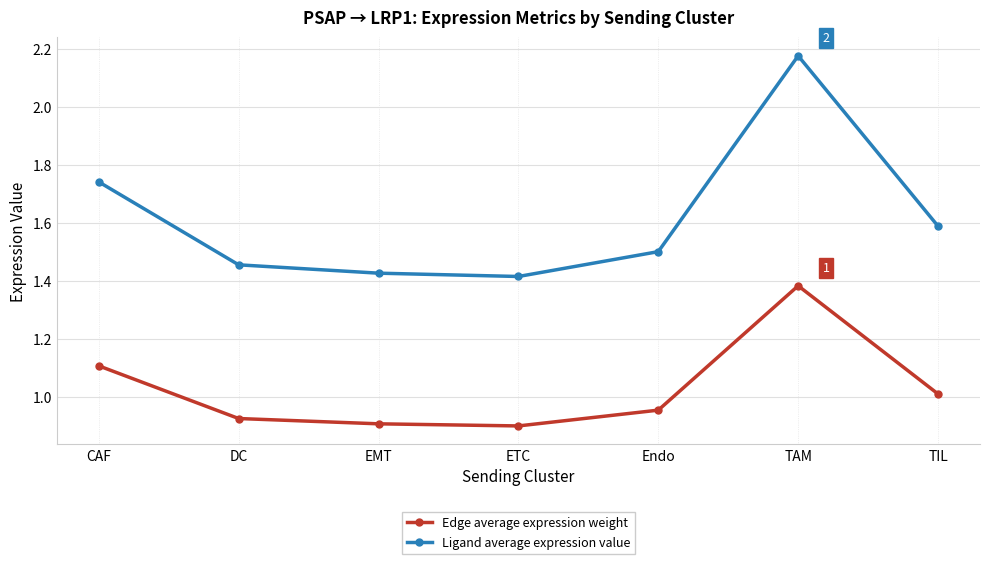

What are all the series names shown in the legend?

Edge average expression weight, Ligand average expression value